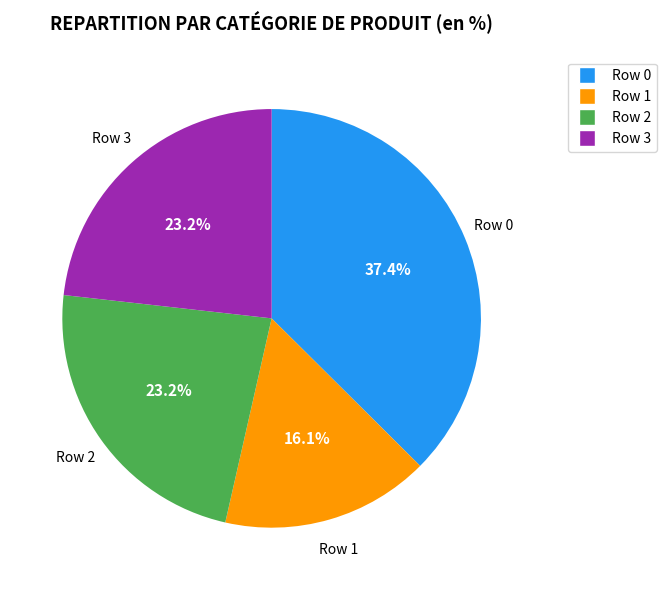

To the nearest percent, what is the average slice percentage?

25%